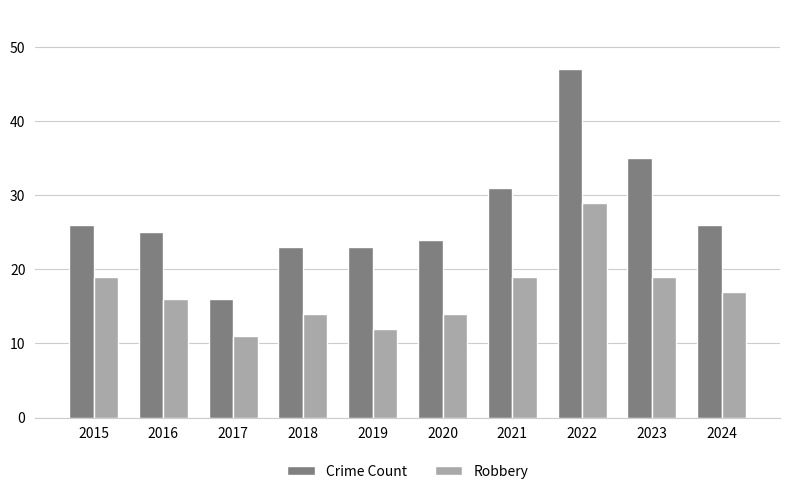

Is the value of Robbery at 2015 greater than the value of Crime Count at 2019?

No